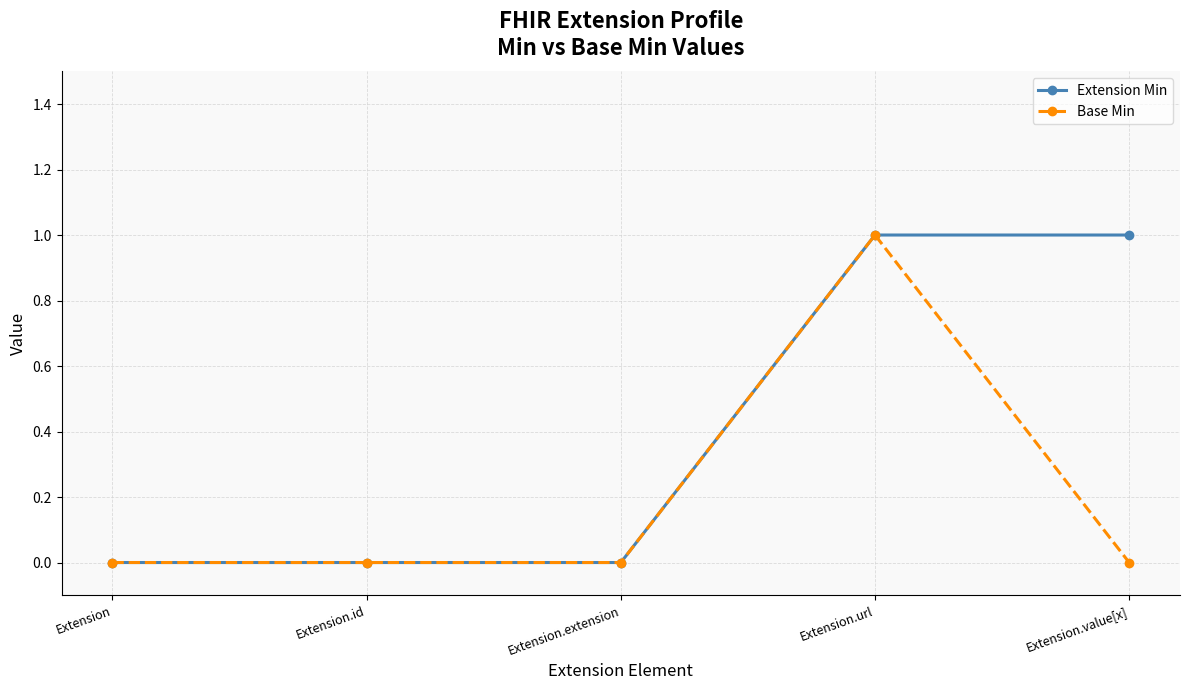

What is the difference between the Base Min values at Extension.id and Extension.url?

1